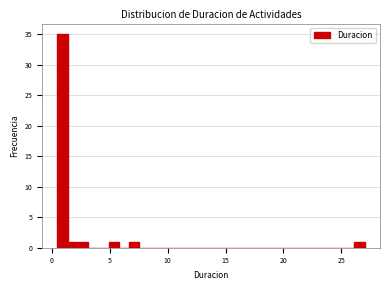

Around what value on the x-axis is the tallest bar? Give the approximate position of its centre, as read against the axis.

1.0